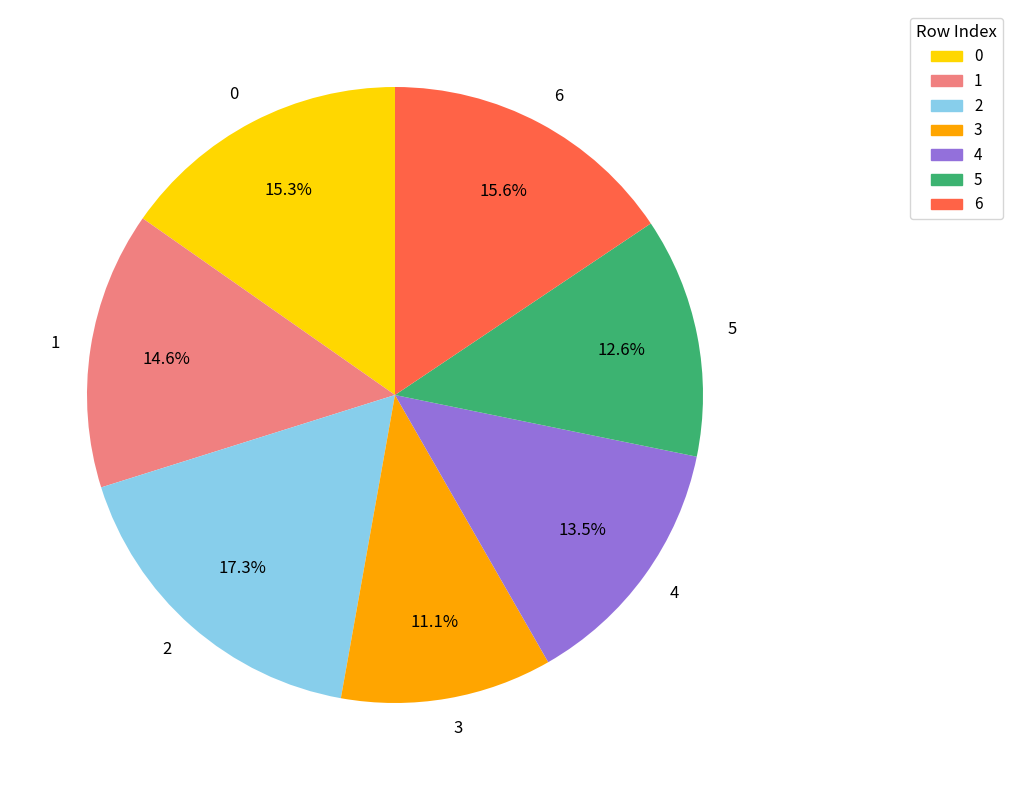

What percentage is NOT represented by 1?

85.4%